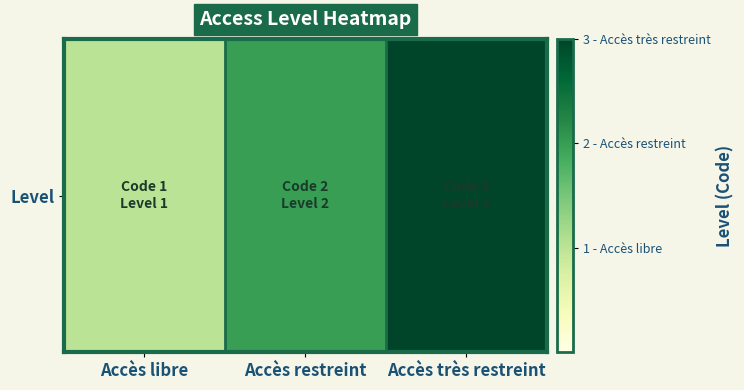

What is the change in value from Accès libre to Accès restreint?

+1